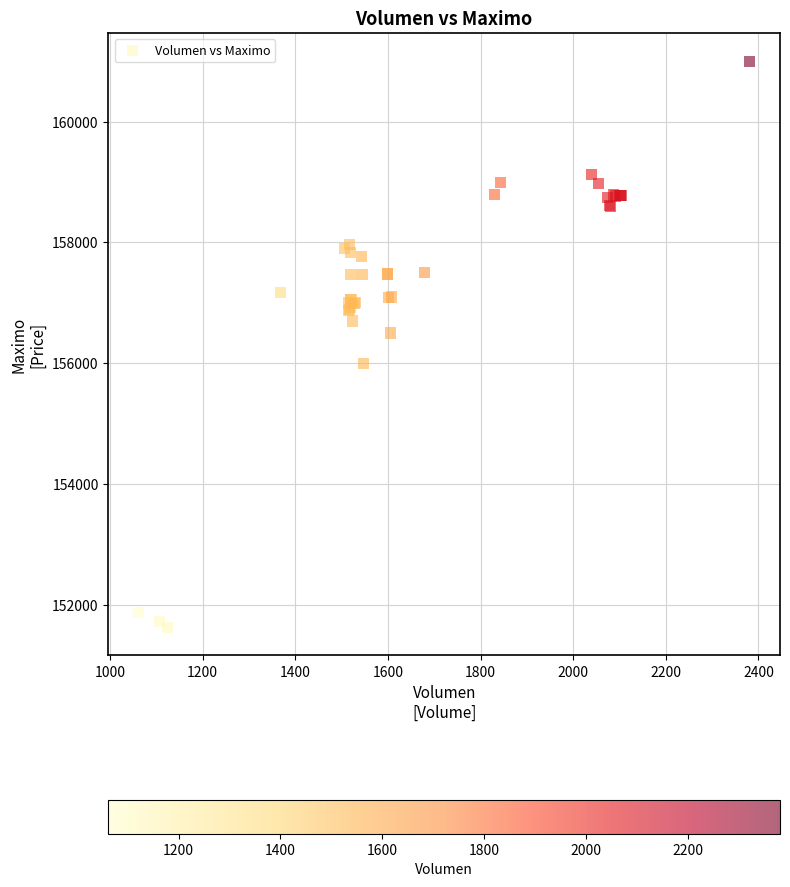

What Y value in the scatter plot is closest to 156316?

156500